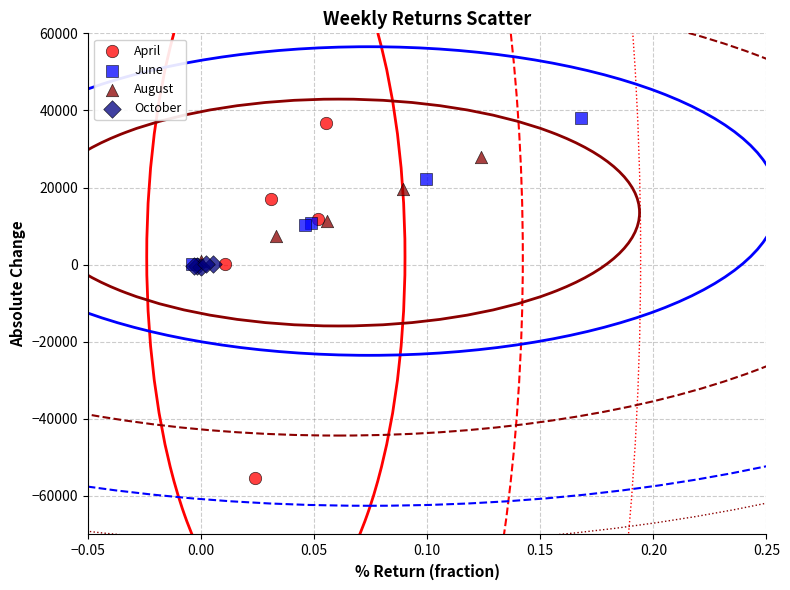

What are all the series names shown in the legend?

April, June, August, October